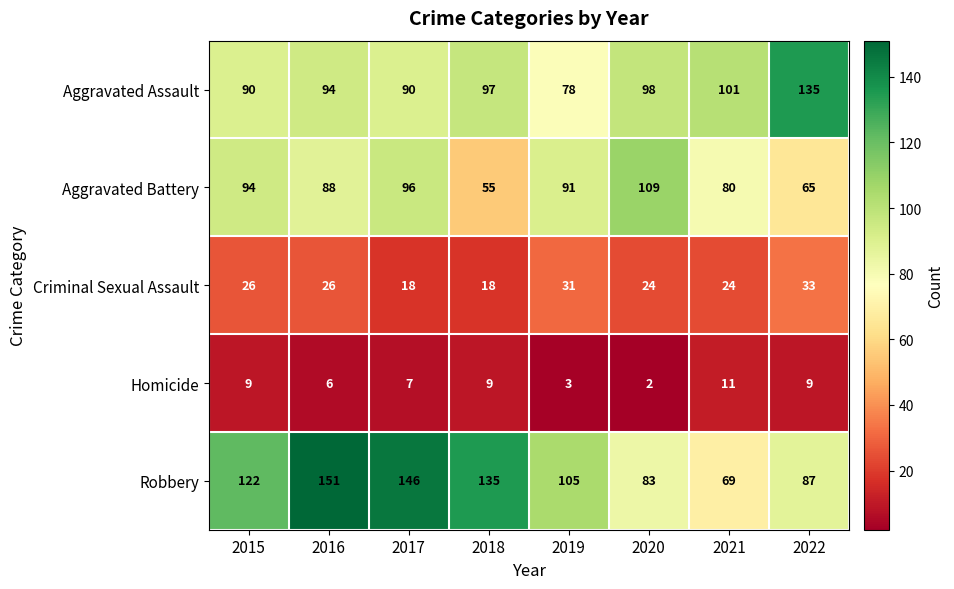

Which series changed the most between 2016 and 2018?

Aggravated Battery